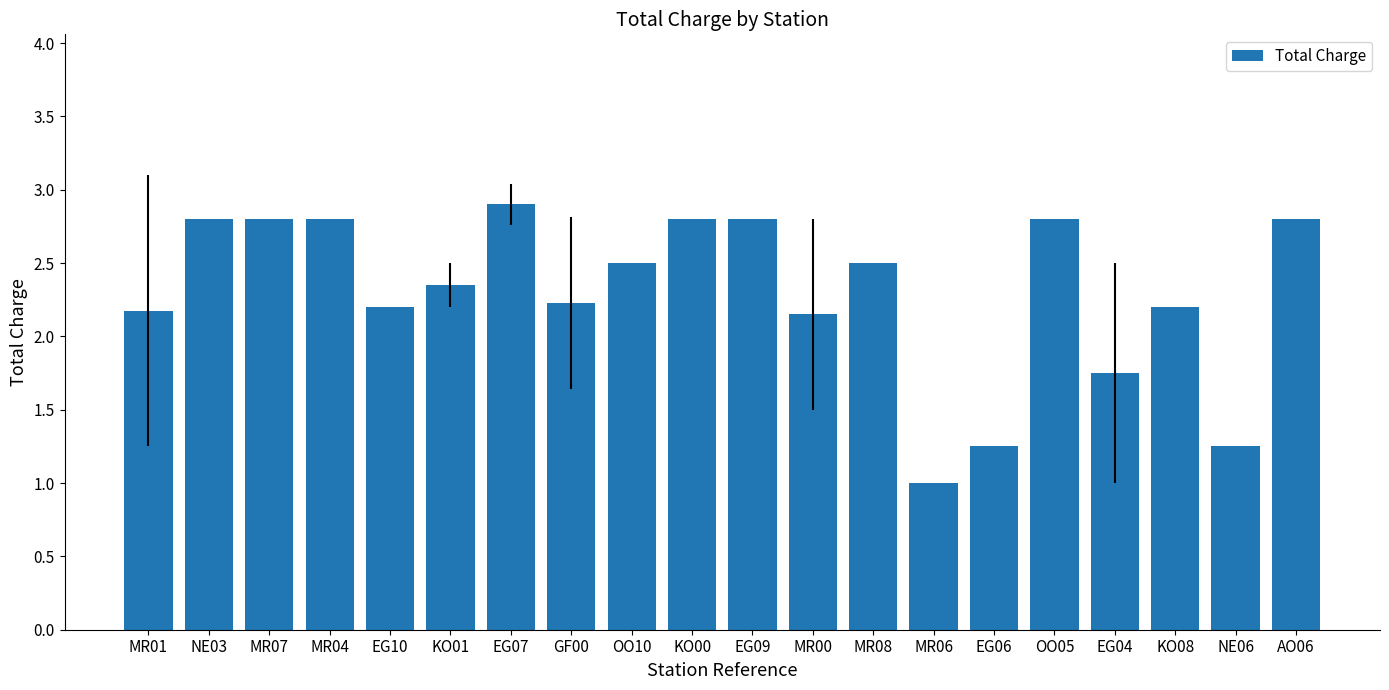

What position from the right is OO10?

12